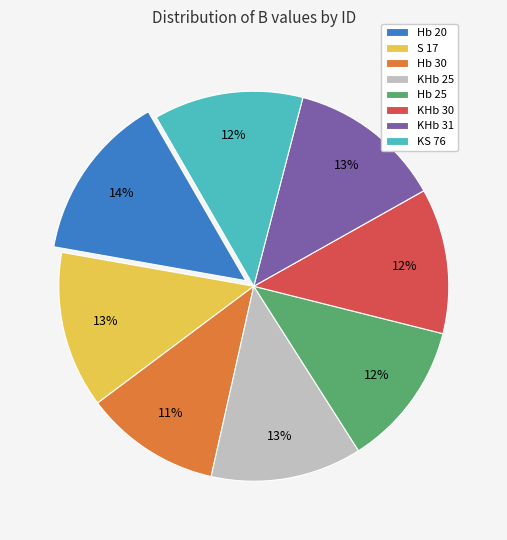

To the nearest percent, what is the average slice percentage?

12%